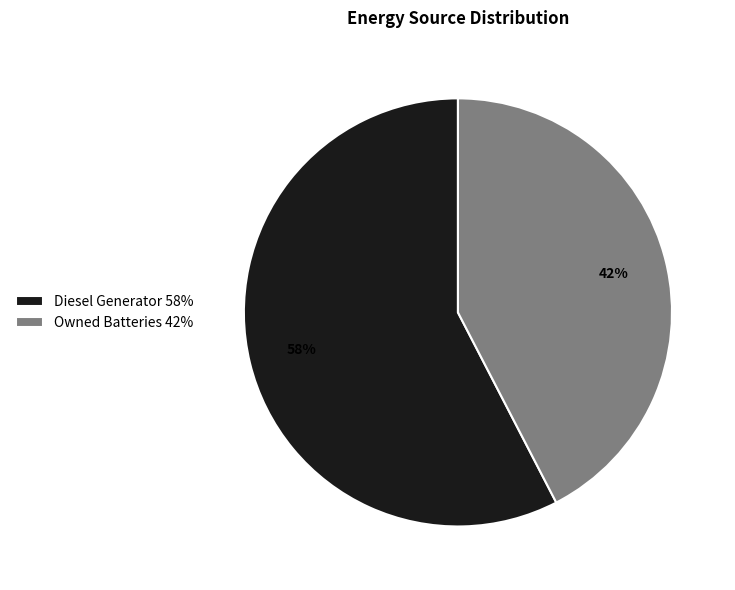

Which category accounts for the majority?

Diesel Generator 58%